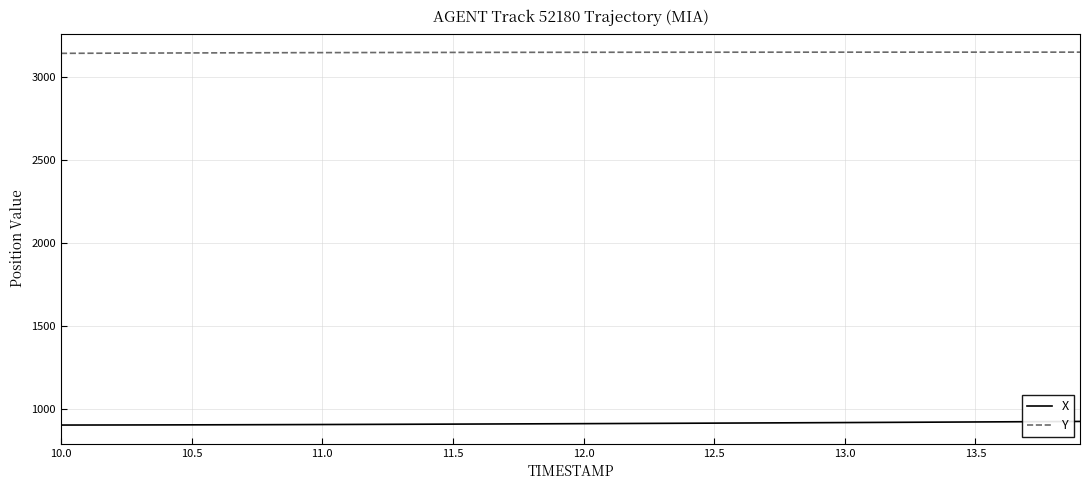

True or false: Y and X cross at least once.

False